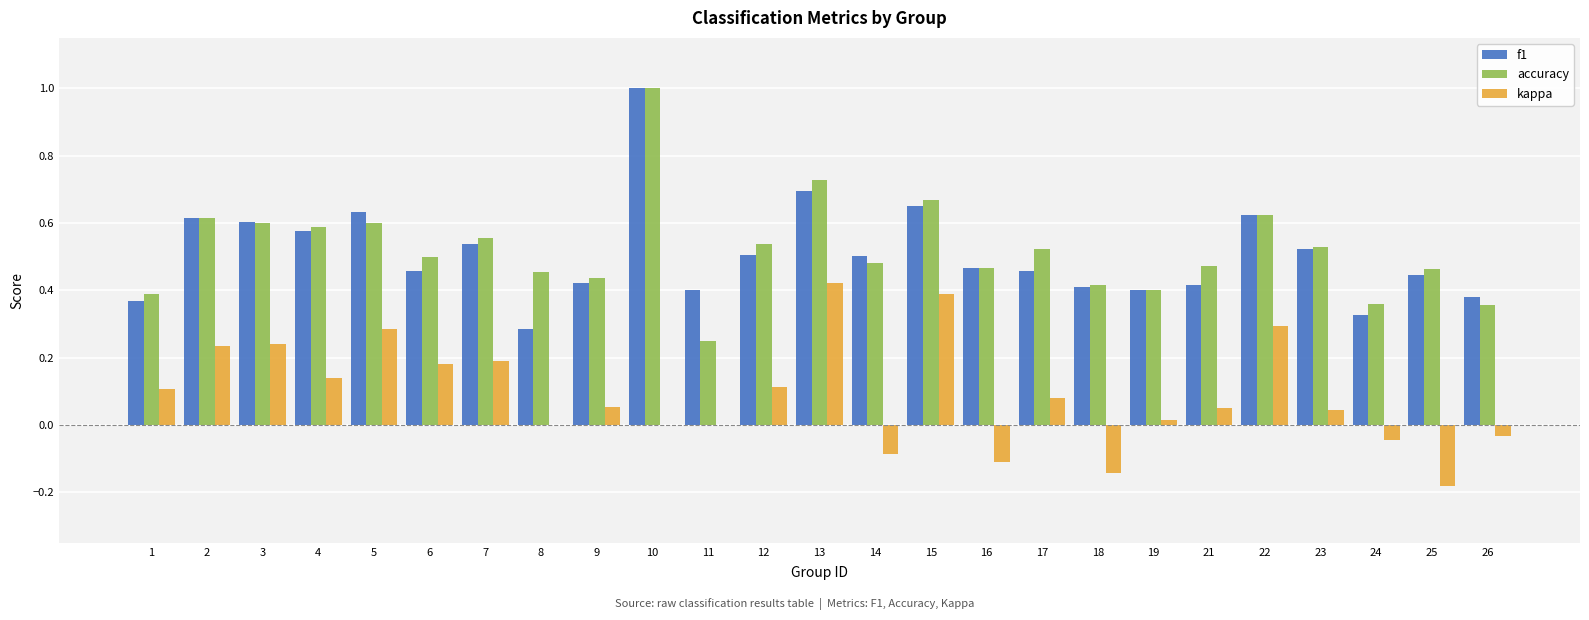

Is the value of kappa at 6 greater than the value of f1 at 6?

No